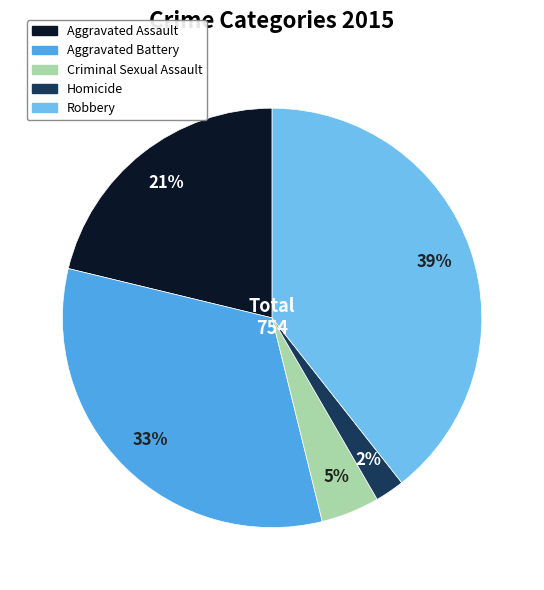

Rank the categories by value from highest to lowest.

Robbery, Aggravated Battery, Aggravated Assault, Criminal Sexual Assault, Homicide